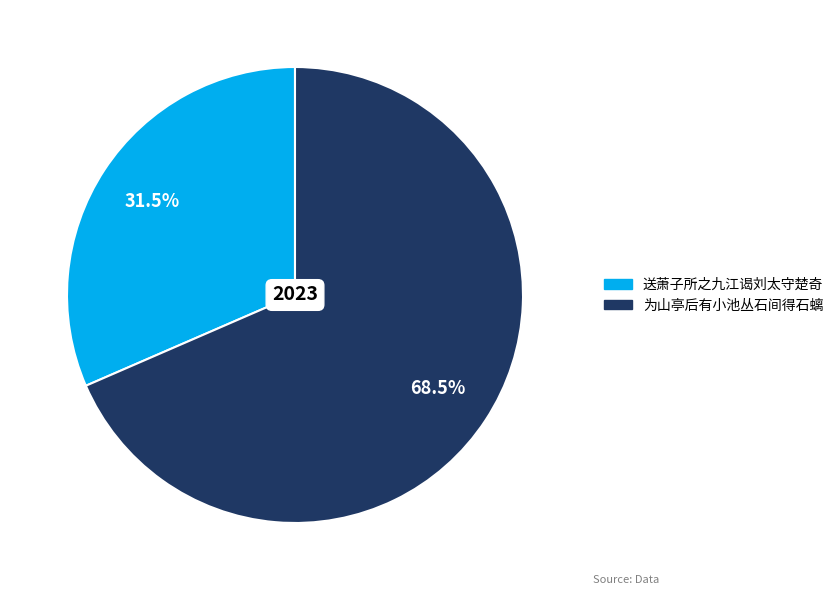

Is there any slice that represents more than half of the pie?

Yes